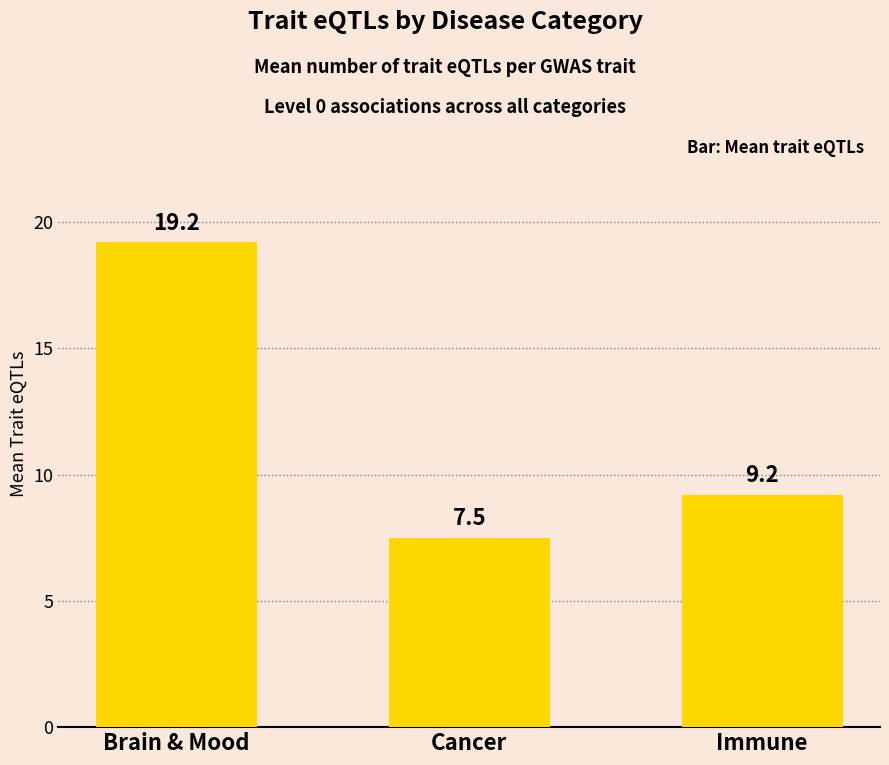

List the labels in order of value, smallest first.

Cancer, Immune, Brain & Mood